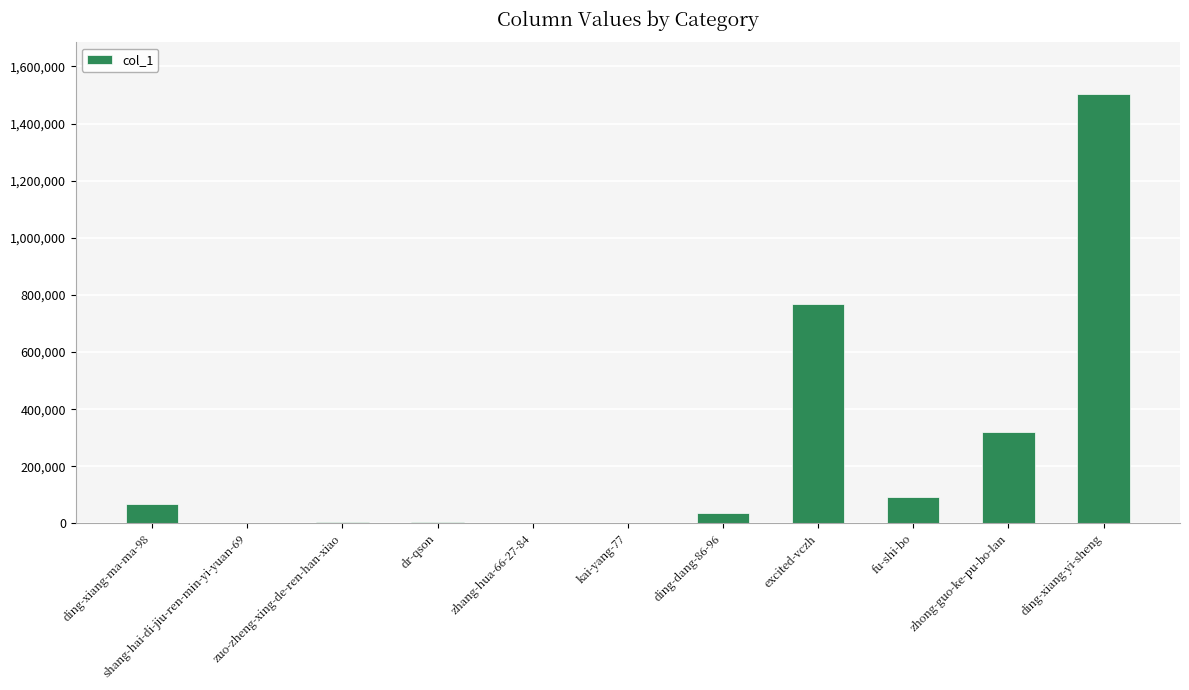

What is the average value?

254338